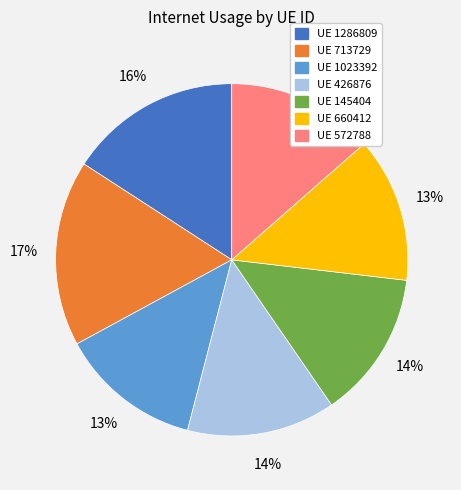

Is there any slice that represents more than half of the pie?

No